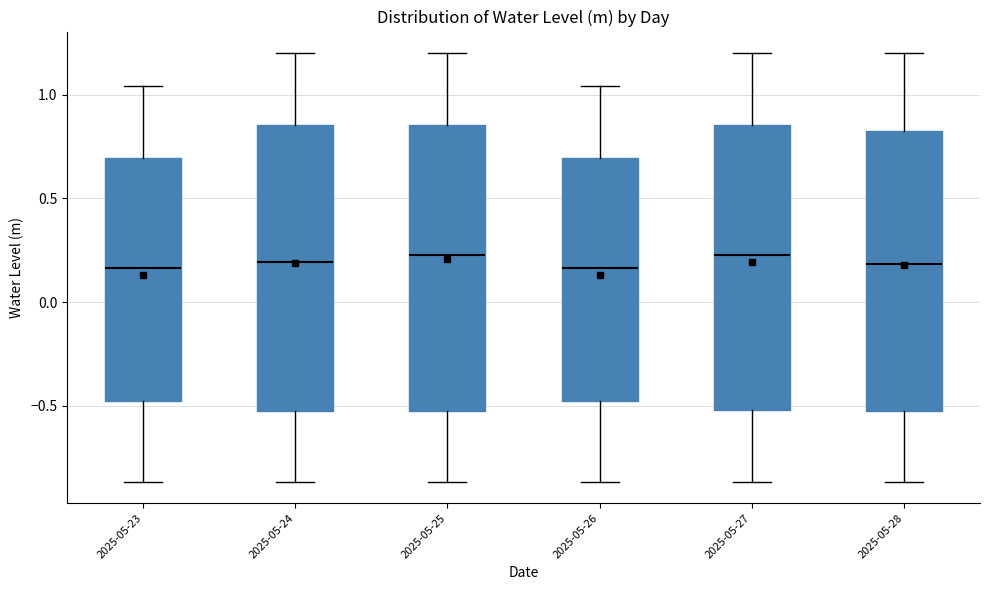

Reading left to right, read every box against the y-axis: the position of its median line, the range the box covers, and the ends of its whiskers. The values are not printed on the chart, so give them approximately, as read against the axis.

2025-05-23: median 0.15, box -0.50 to 0.70, whiskers -0.85 to 1.05
2025-05-24: median 0.20, box -0.55 to 0.85, whiskers -0.85 to 1.20
2025-05-25: median 0.25, box -0.55 to 0.85, whiskers -0.85 to 1.20
2025-05-26: median 0.15, box -0.50 to 0.70, whiskers -0.85 to 1.05
2025-05-27: median 0.25, box -0.50 to 0.85, whiskers -0.85 to 1.20
2025-05-28: median 0.20, box -0.55 to 0.85, whiskers -0.85 to 1.20